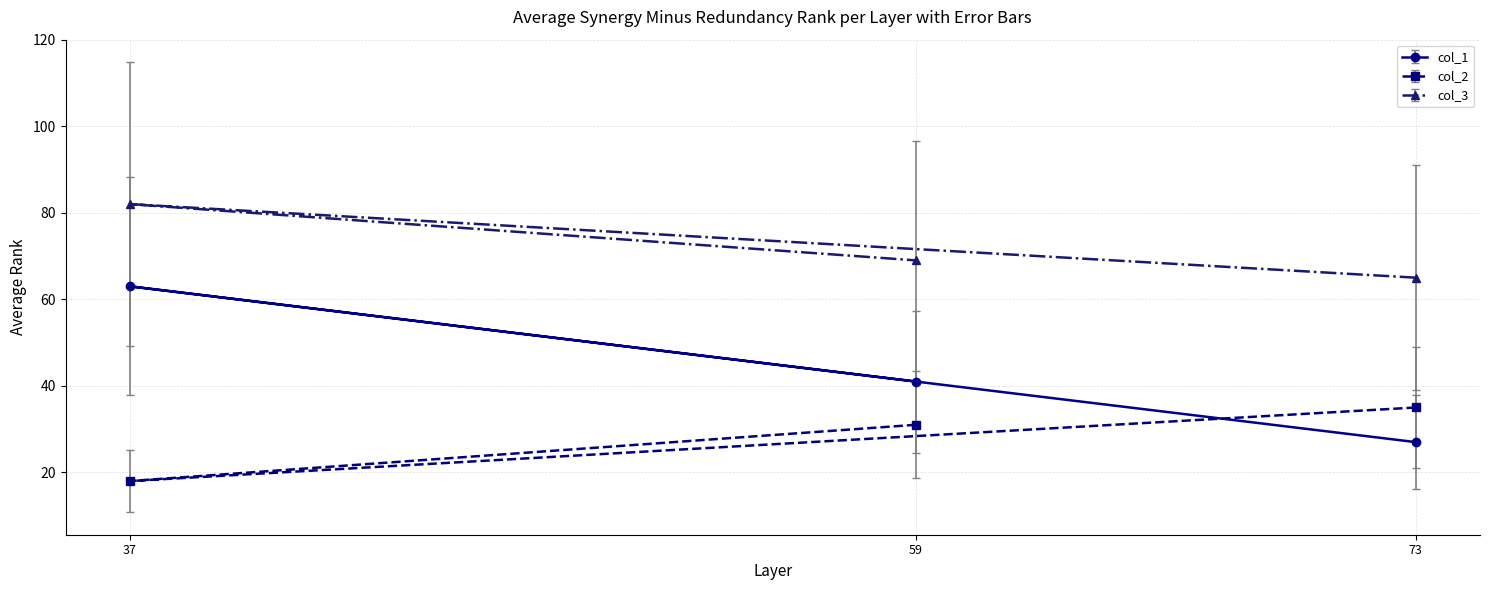

What is the value of the col_2 point at the 1st from the left?

18